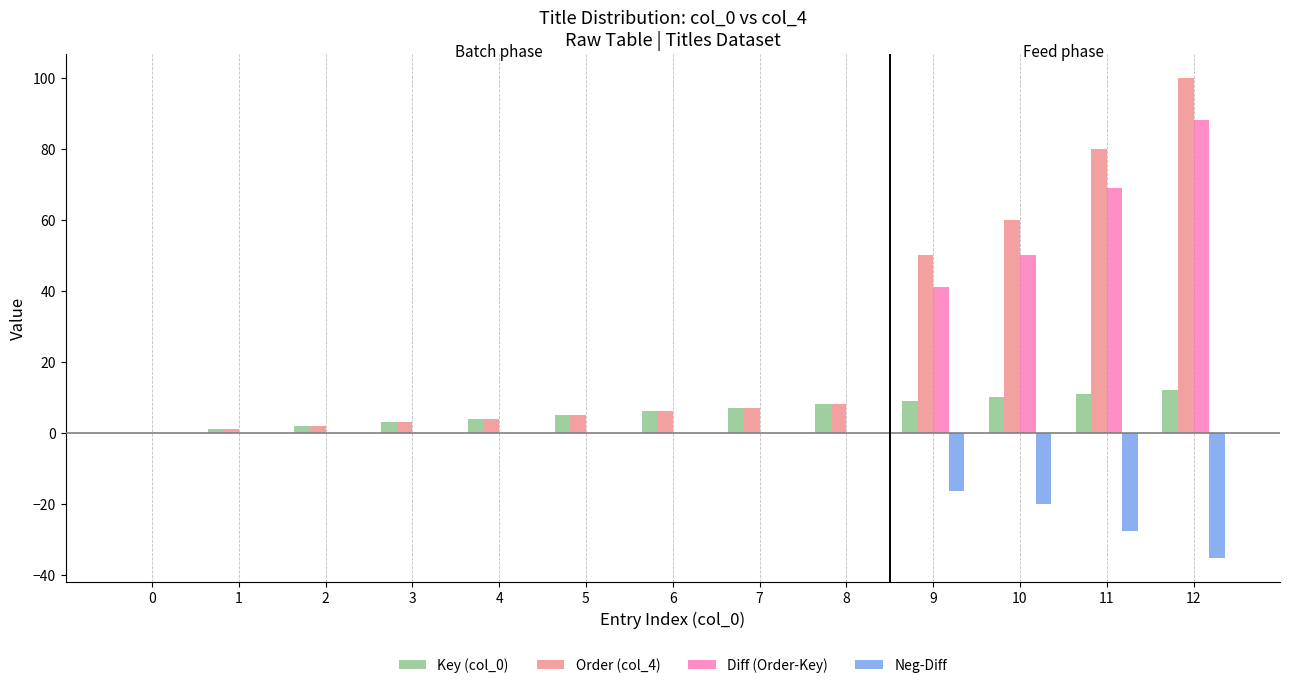

Are the bars horizontal?

No